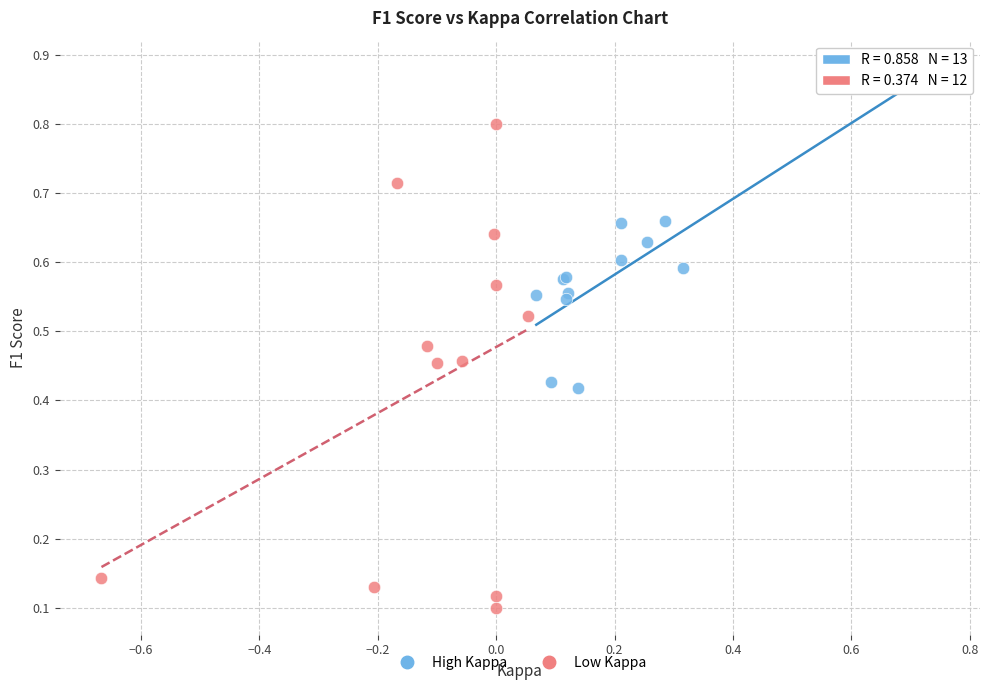

Which series reaches the maximum Y coordinate?

High Kappa